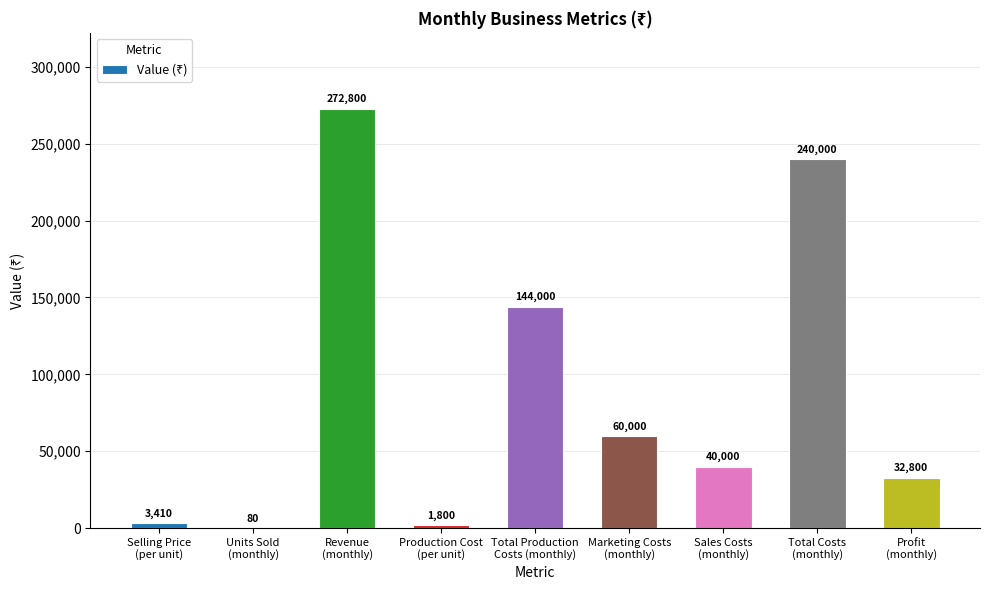

What is the sum of all values?

794890